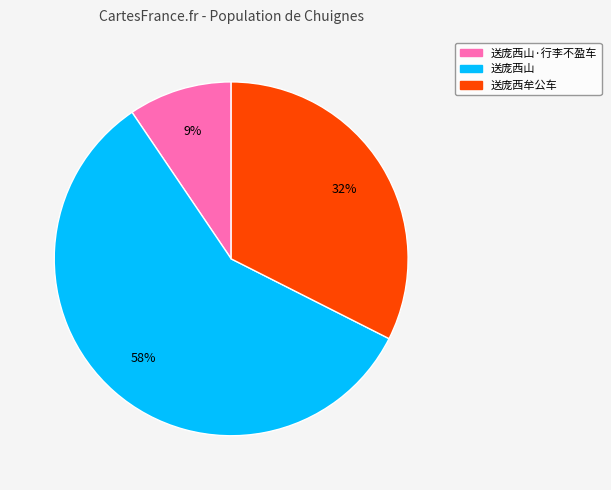

Is there a majority slice in this chart?

Yes